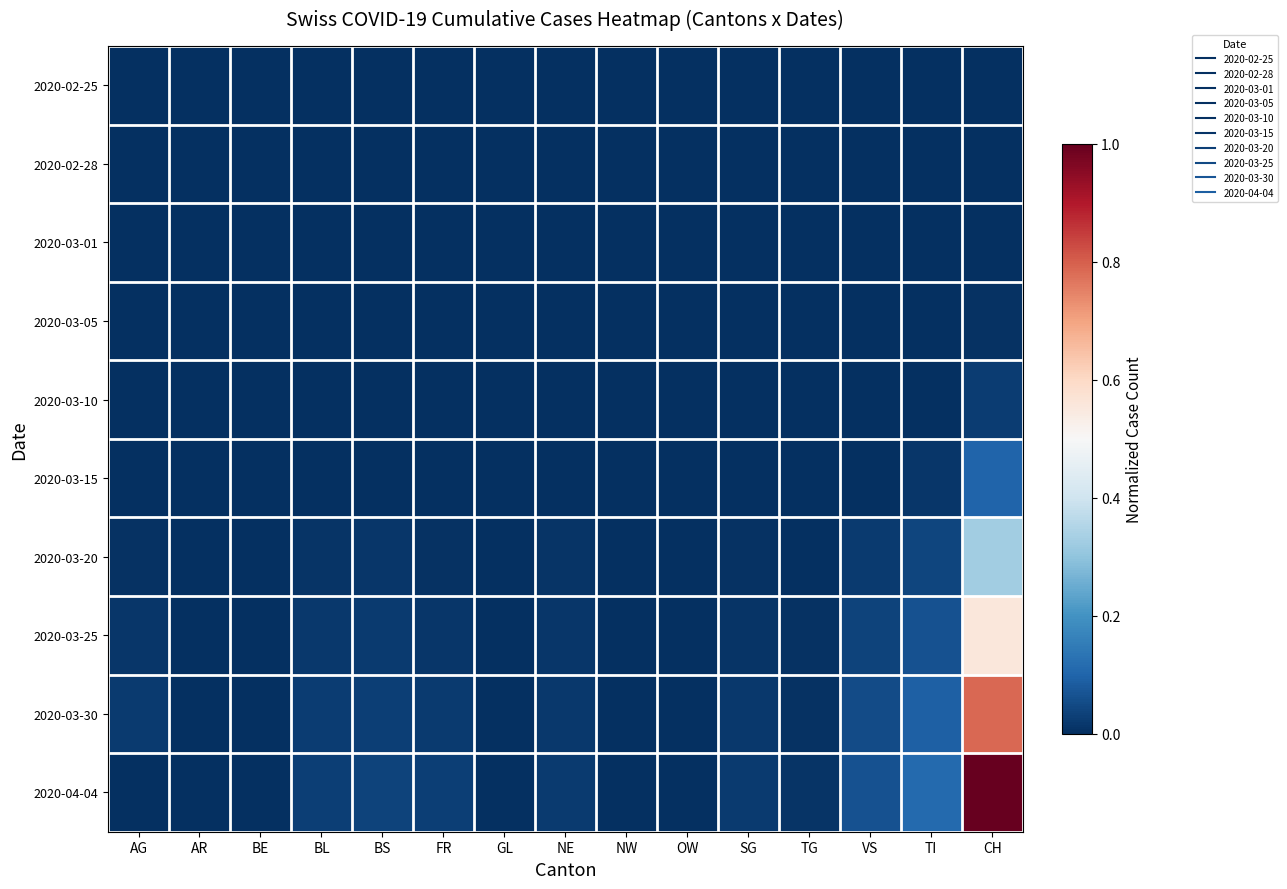

At how many categories does at least one series exceed 0?

15